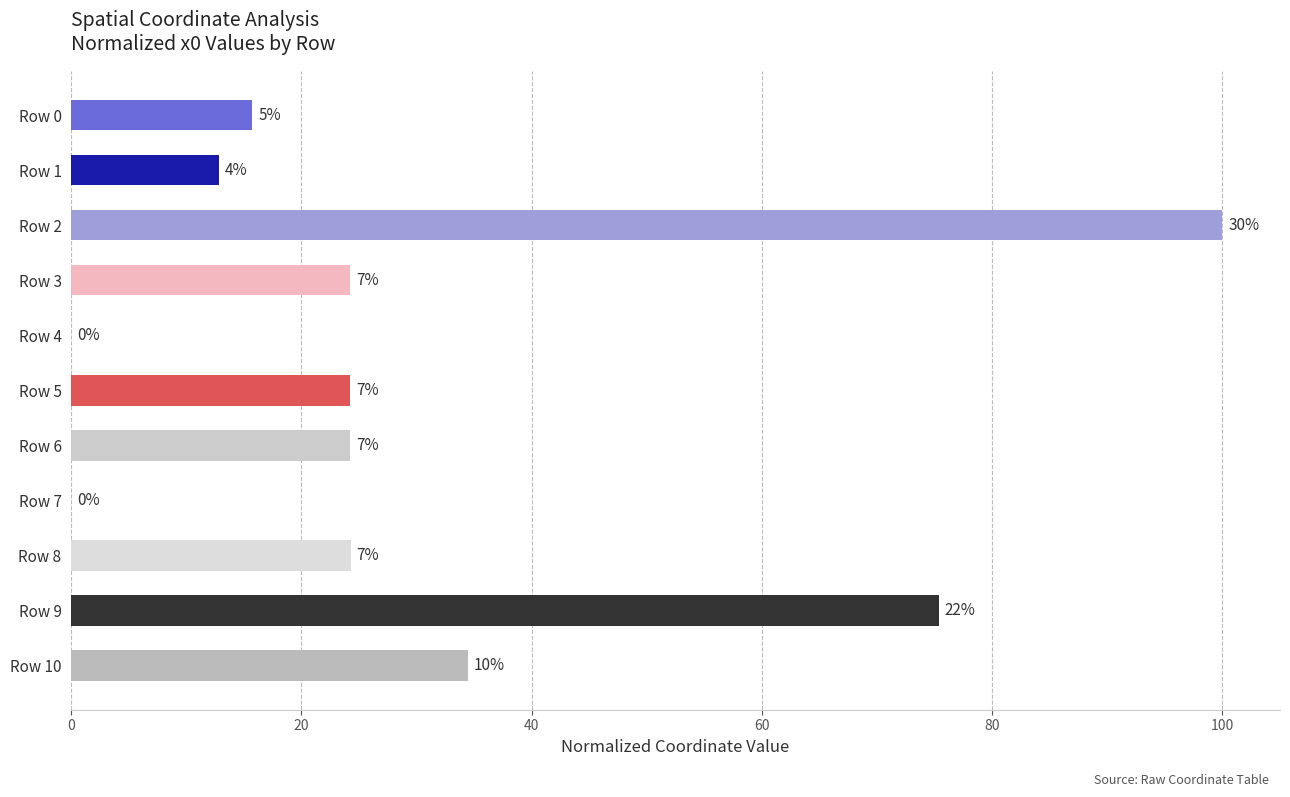

What is the greatest value displayed?

100.0